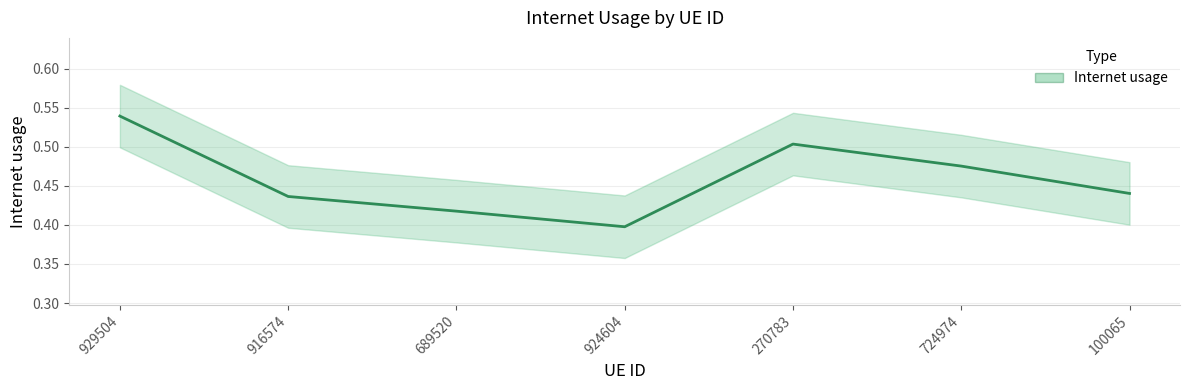

What is the sum of all values?

3.2